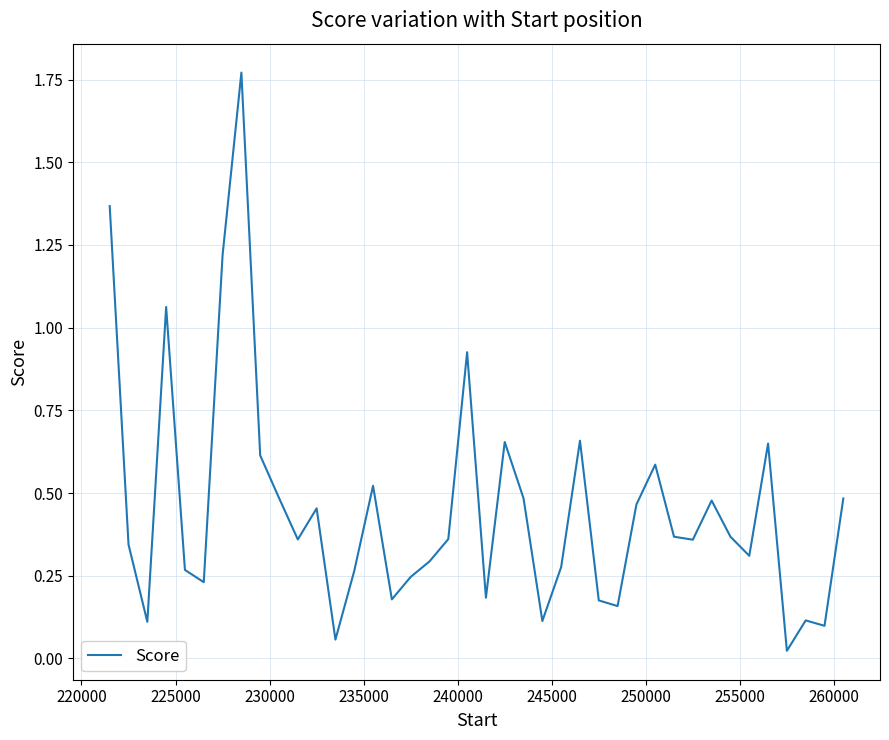

Does the chart have visible grid lines?

Yes